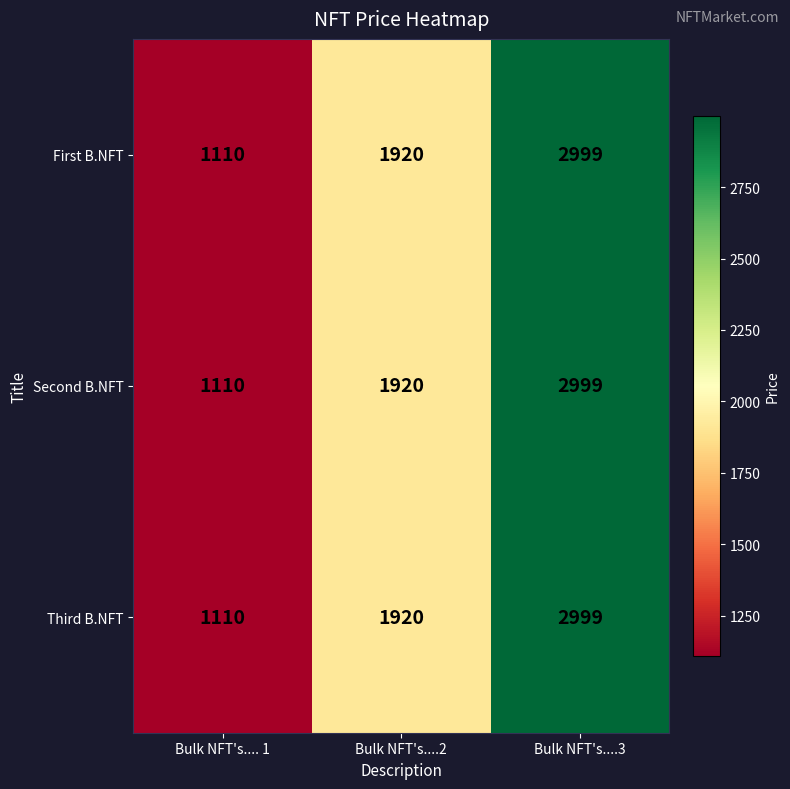

Reading left to right, list all the values displayed in this chart.

First B.NFT: Bulk NFT's.... 1=1110	Bulk NFT's....2=1920	Bulk NFT's....3=2999
Second B.NFT: Bulk NFT's.... 1=1110	Bulk NFT's....2=1920	Bulk NFT's....3=2999
Third B.NFT: Bulk NFT's.... 1=1110	Bulk NFT's....2=1920	Bulk NFT's....3=2999